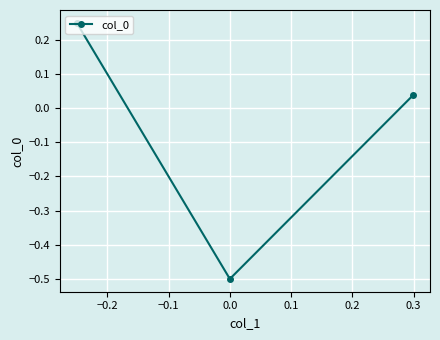

What is the smallest value displayed?

-0.5